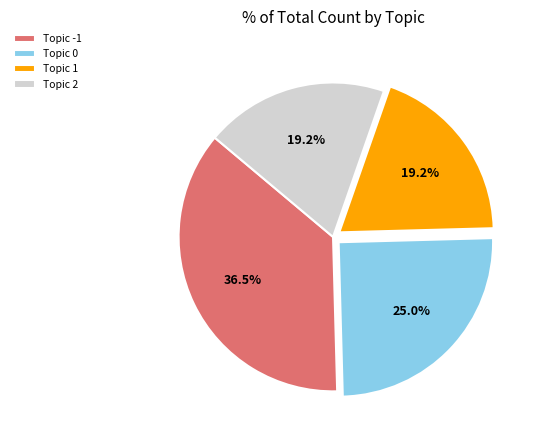

Does Topic 2 represent more than half of the total?

No